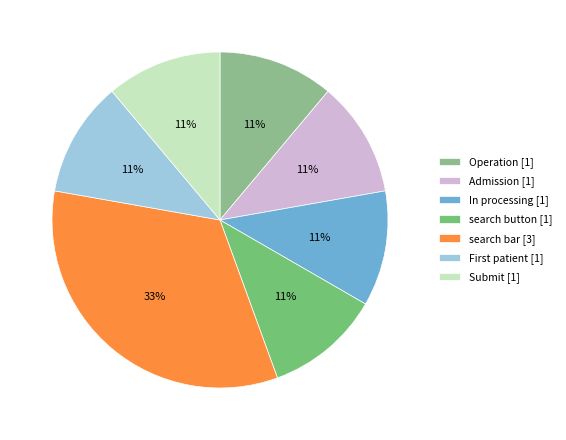

The search bar slice represents 33% of the pie. True or false?

True